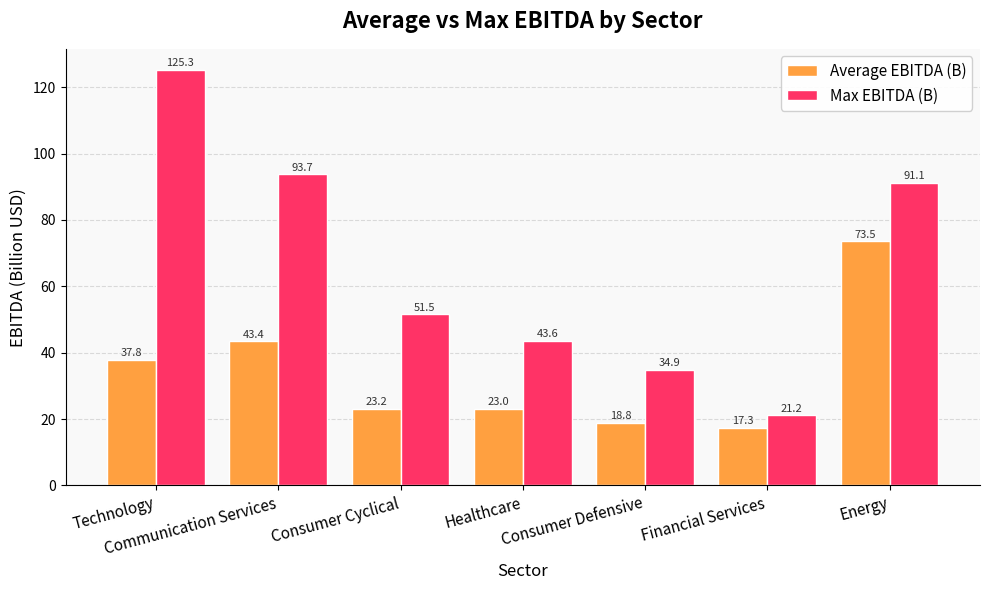

Which label corresponds to the smallest value in the chart?

Financial Services